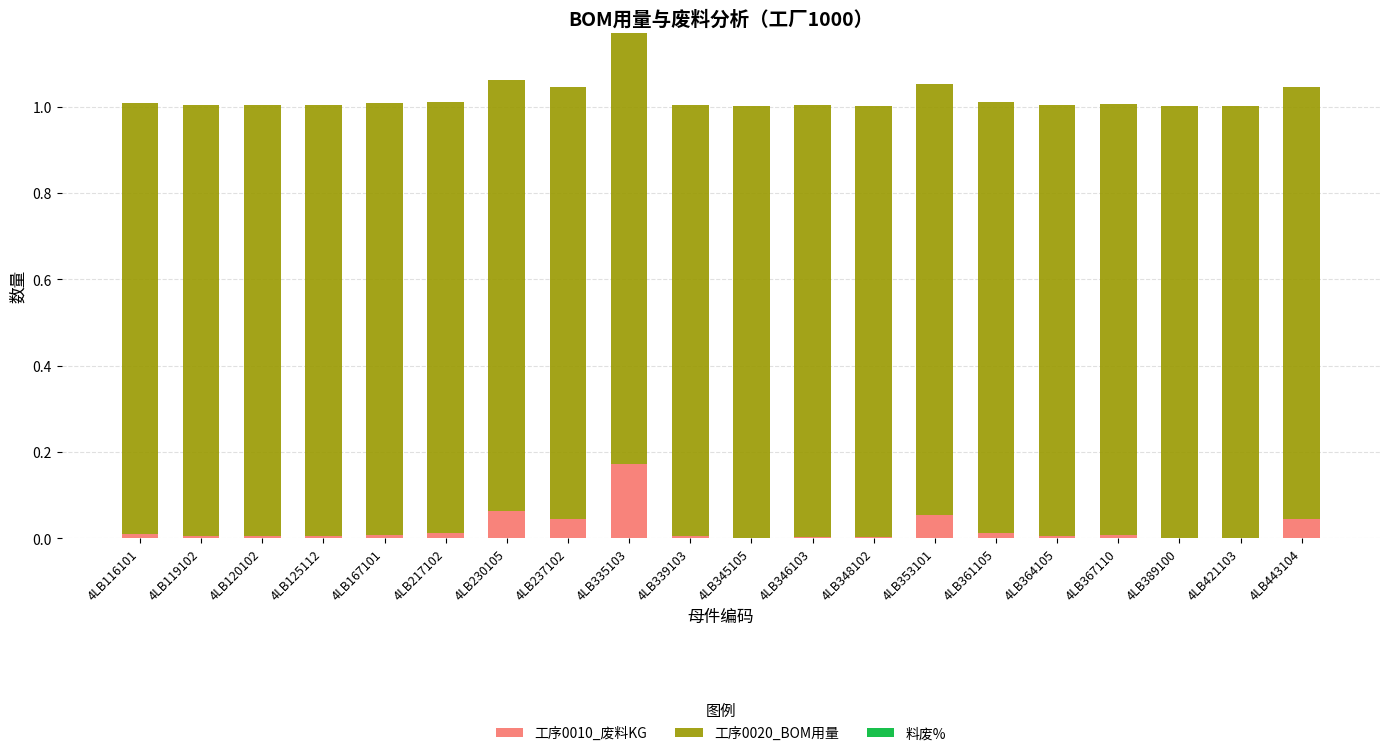

At which category is the sum across all series the highest?

4LB335103